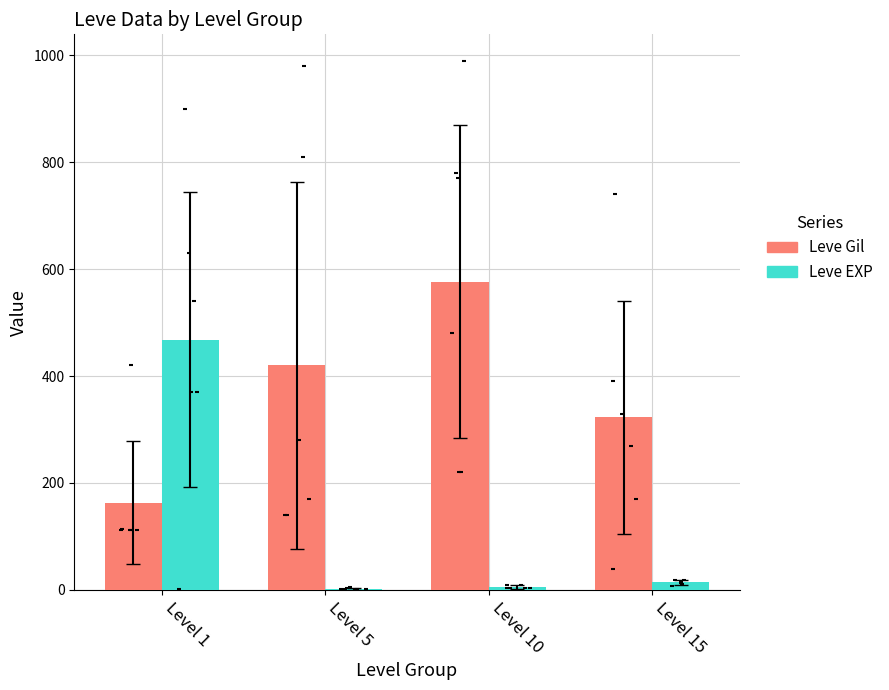

Which series contains the lowest Y value?

Leve EXP